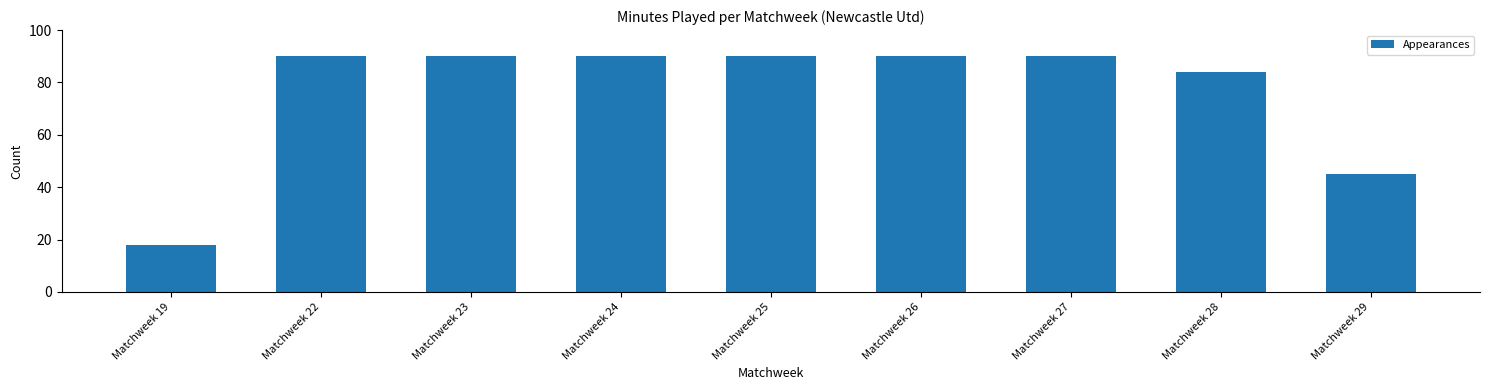

Read the value at Matchweek 27, to the nearest 5.

90